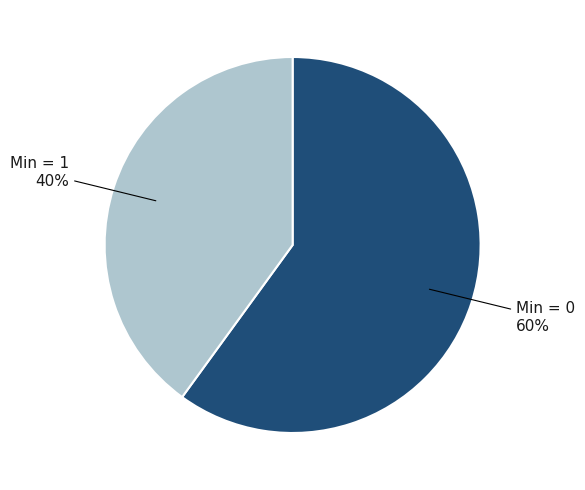

Is there a majority slice in this chart?

Yes